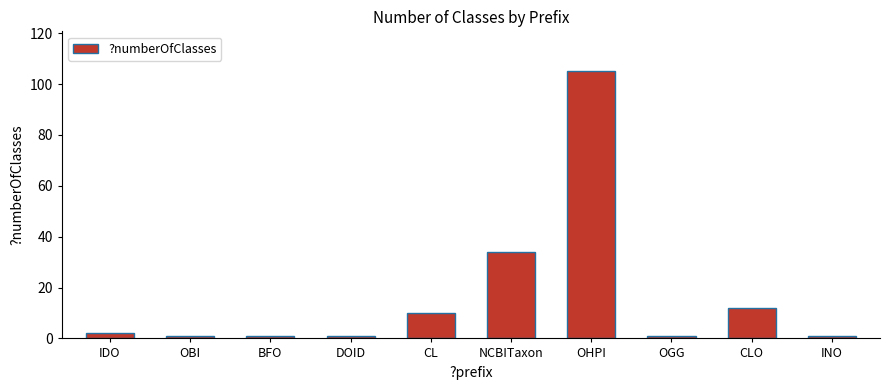

Does the chart contain any negative values?

No